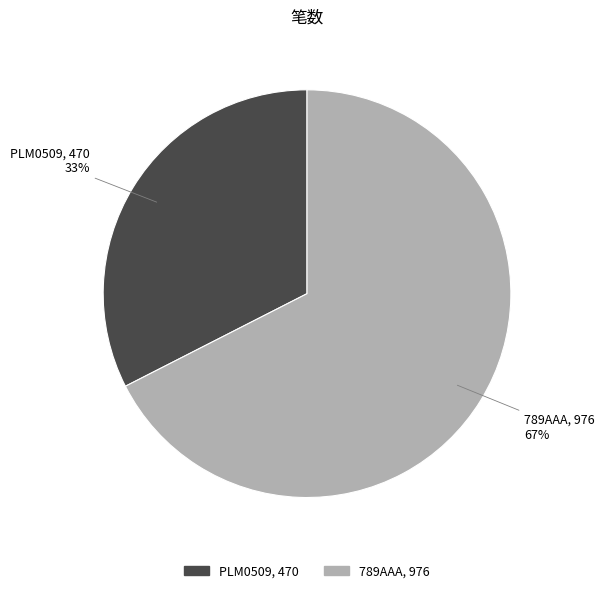

Between PLM0509 and 789AAA, which is larger?

789AAA